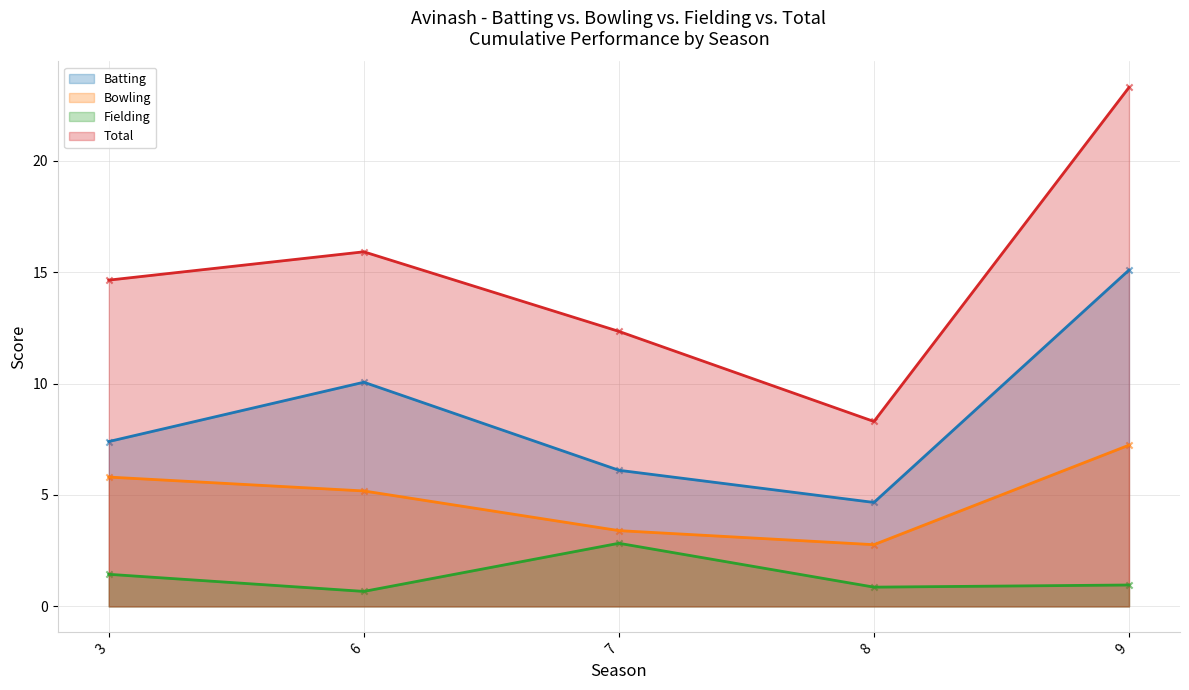

What is the total value across all series at 6?

31.8